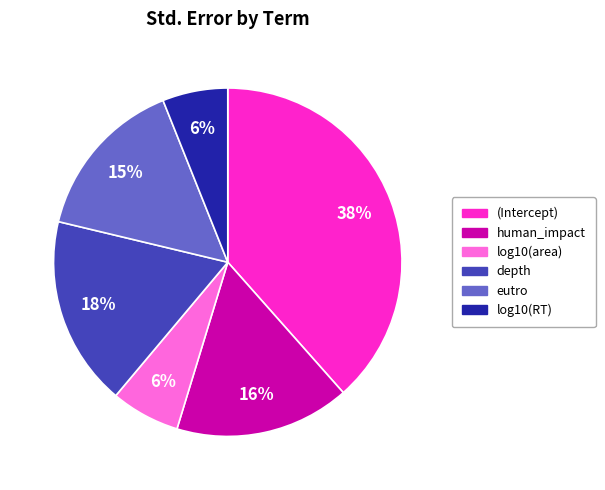

The eutro slice represents 10% of the pie. True or false?

False